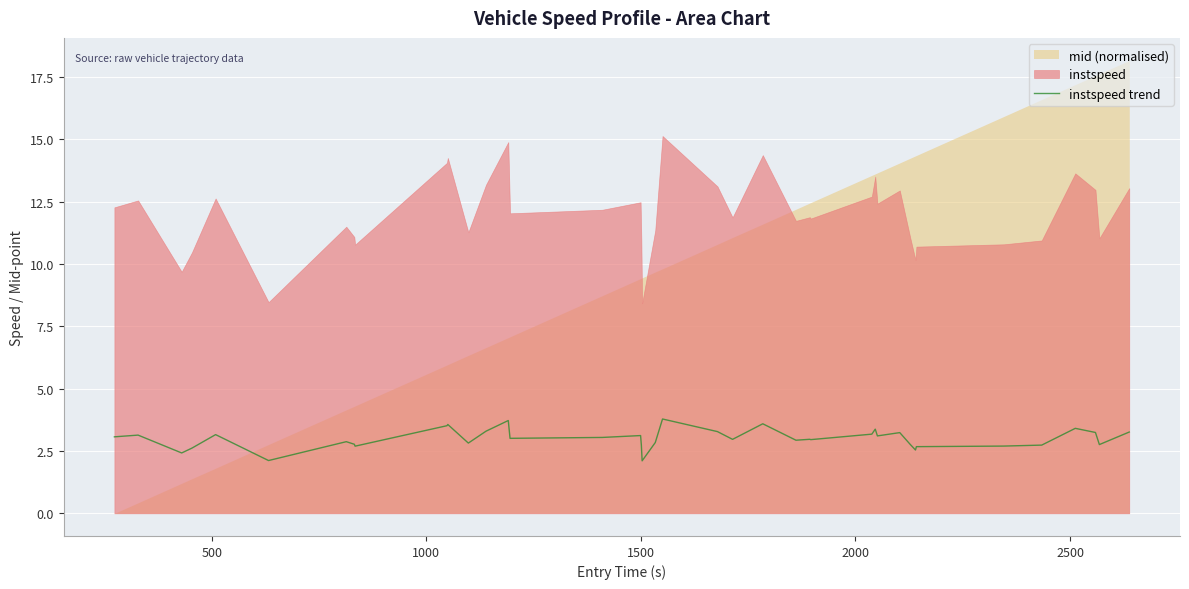

What is the highest value of the instspeed trend series?

3.8